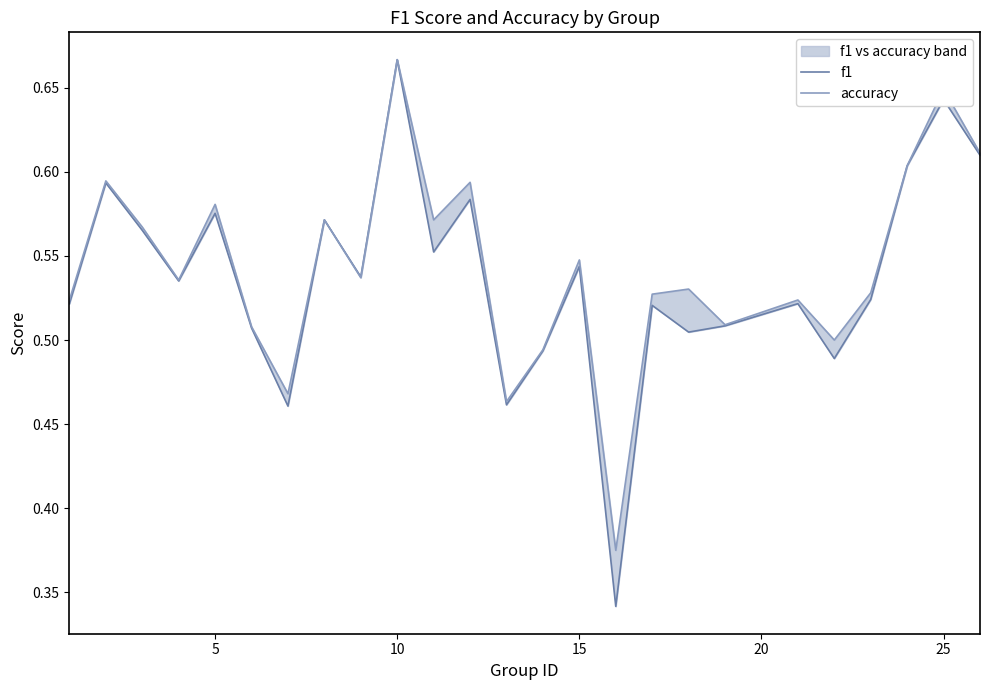

Rank the series by their average value, from highest to lowest.

accuracy, f1